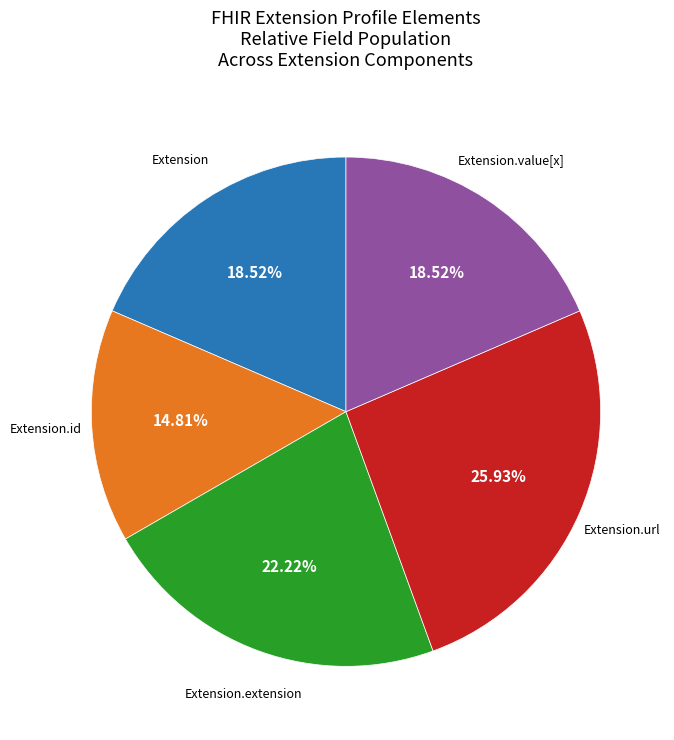

How many segments does this pie chart have?

5